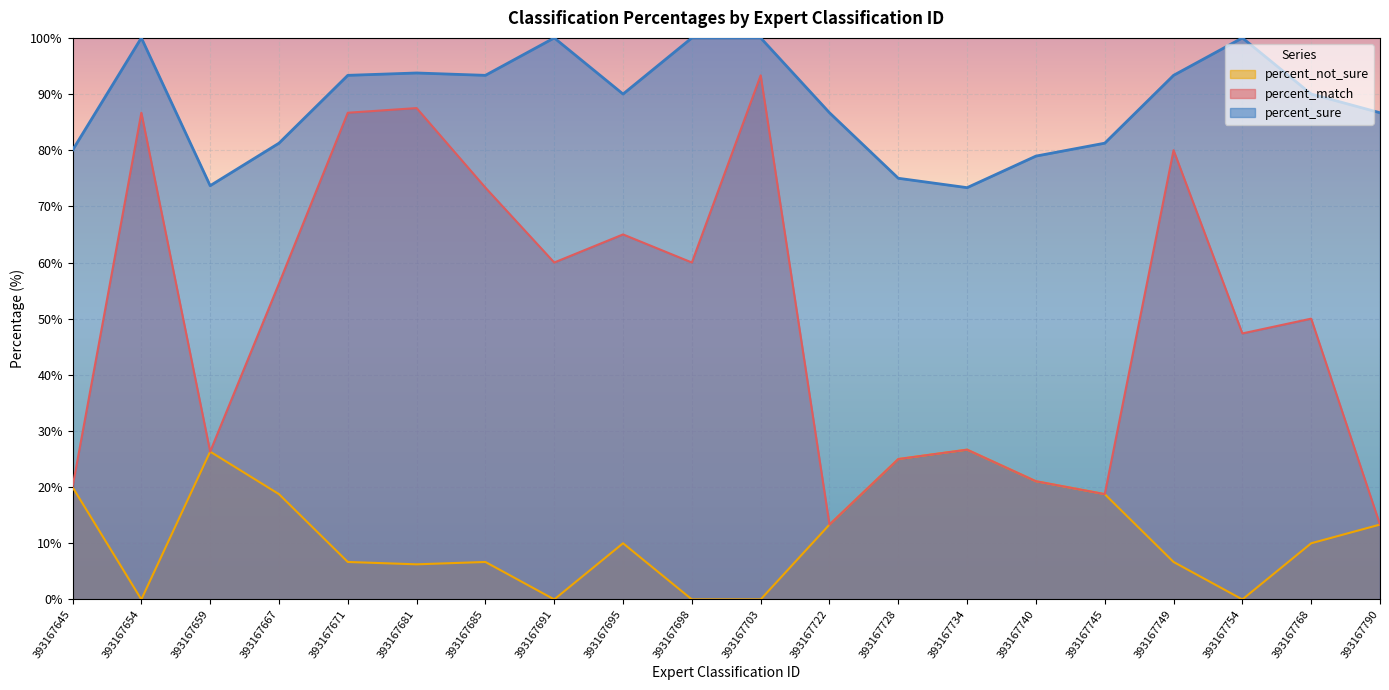

Is it true that percent_match equals 5.3 at 393167728?

False